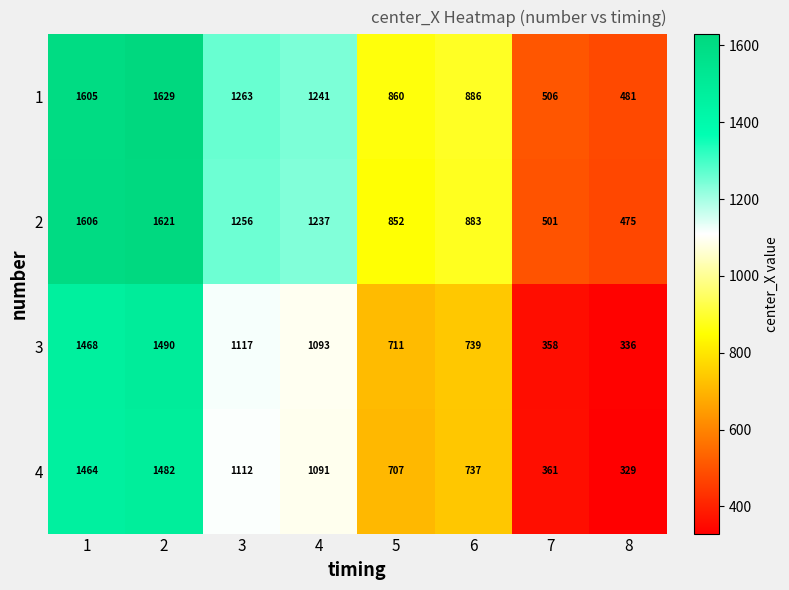

Which series has the largest total across all categories?

1